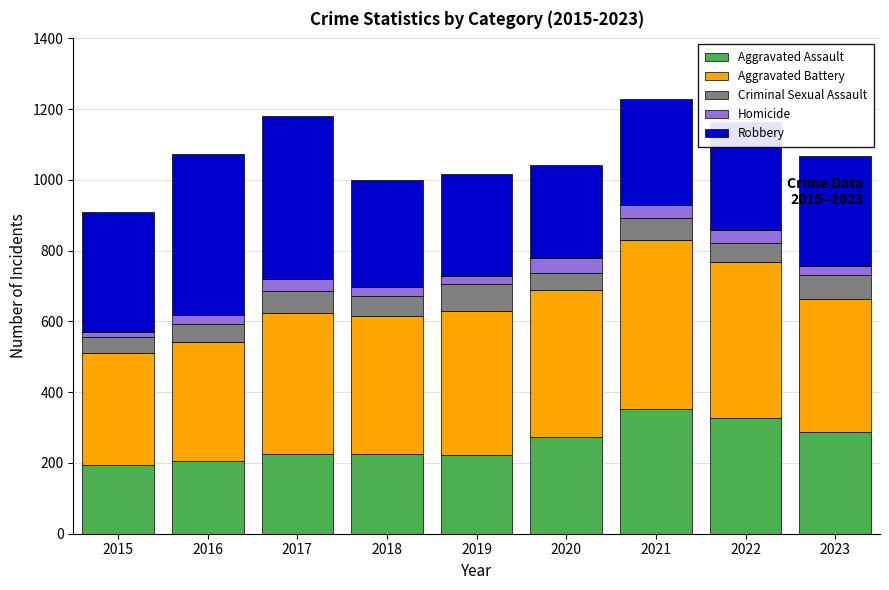

What is the lowest value of the Aggravated Assault series?

194